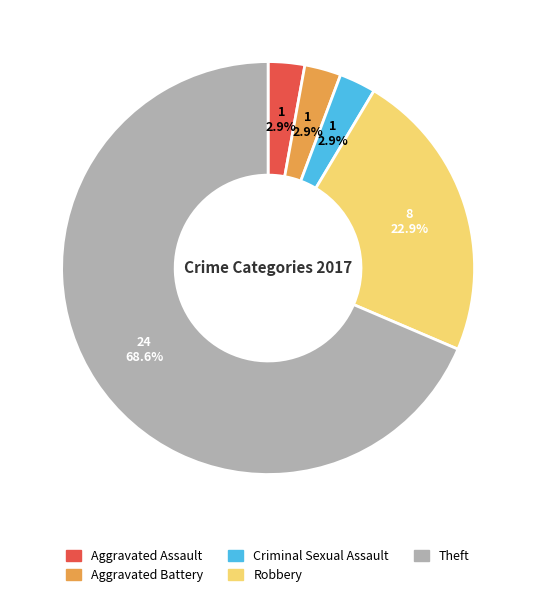

To the nearest percent, what is the difference between the largest and smallest slice percentages?

66%